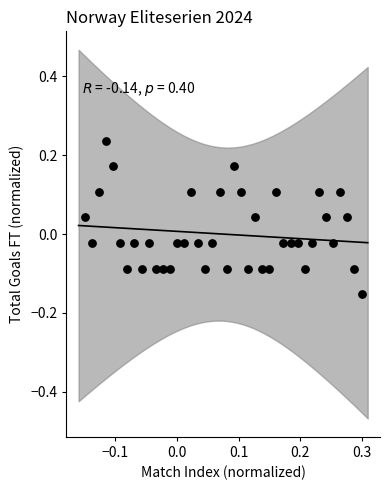

What is the range of Y values (max minus min)?

0.4